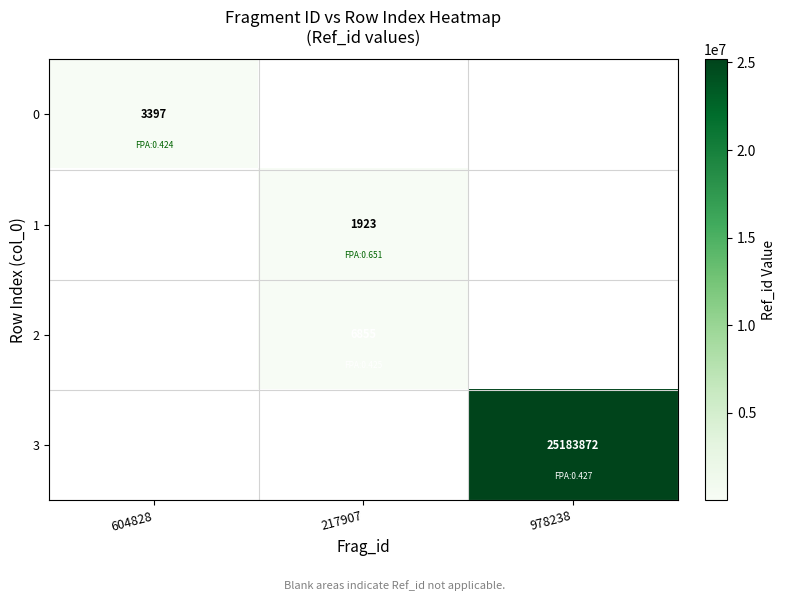

What is the greatest value displayed?

25183872